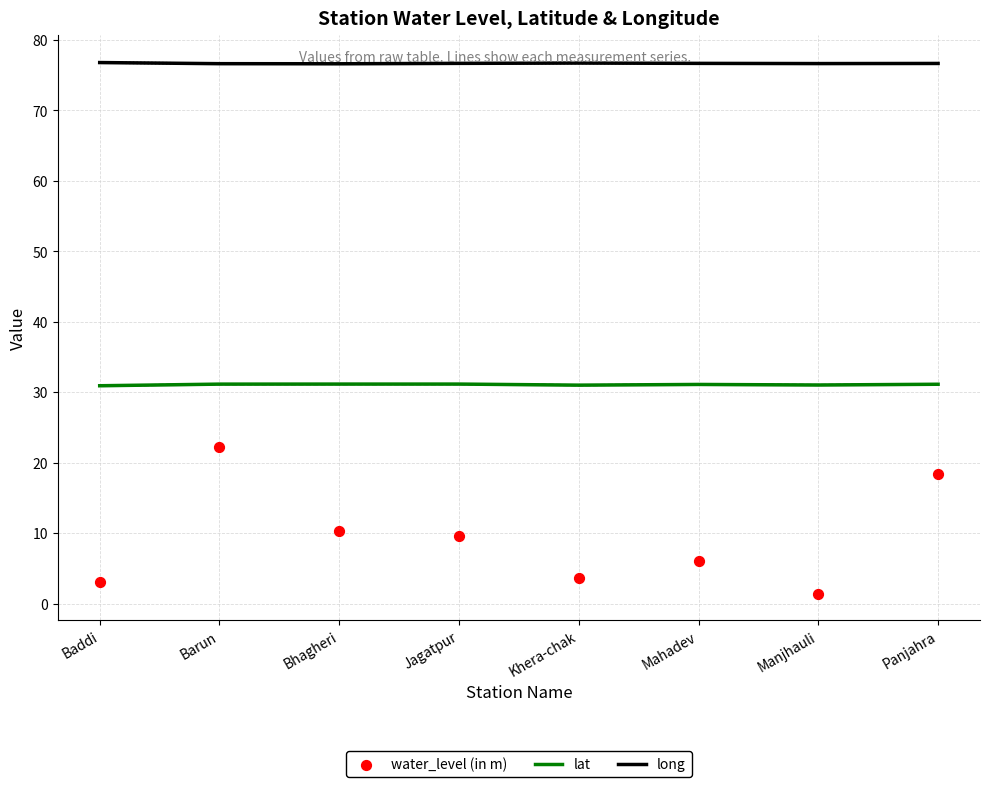

Which series has the largest Y range (max minus min)?

water_level (in m)